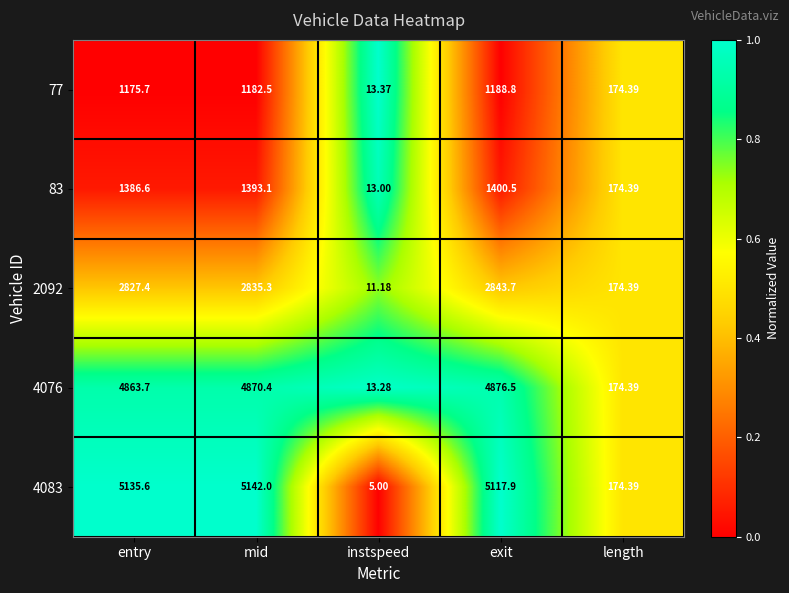

Rank the categories by 83 value from highest to lowest.

exit, mid, entry, length, instspeed